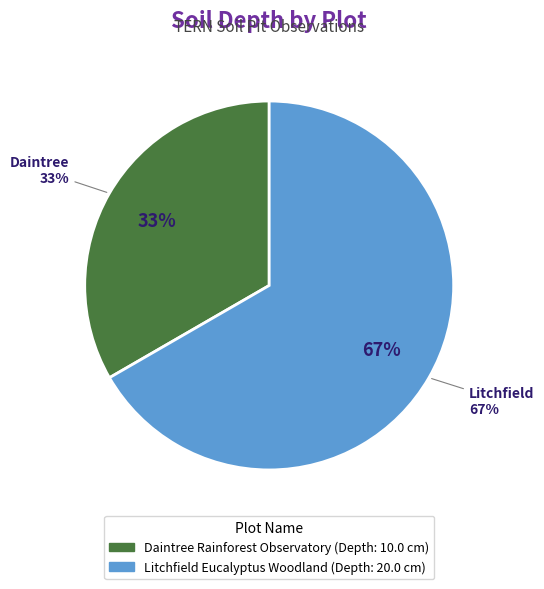

The Daintree Rainforest Observatory slice represents 33% of the pie. True or false?

True